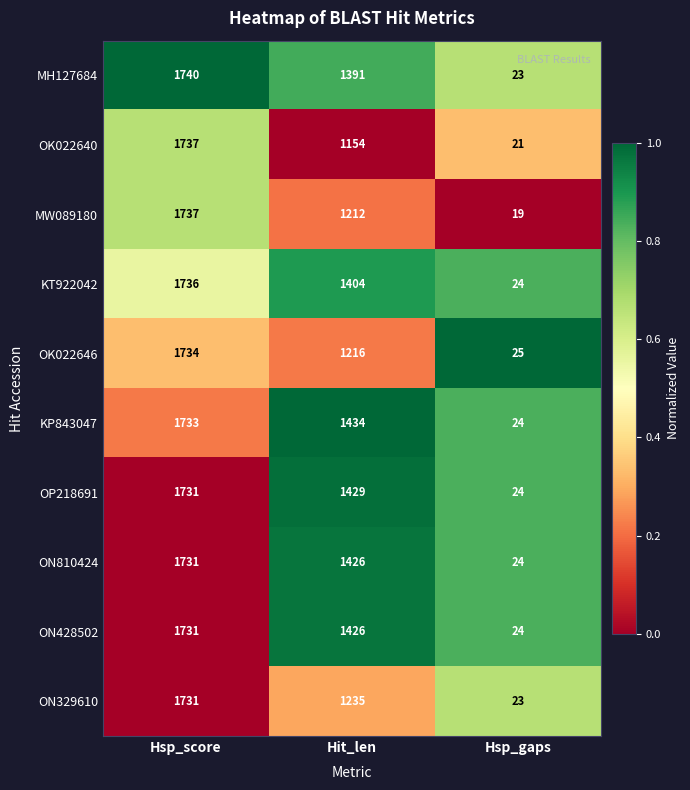

What is the difference between the maximum and minimum values in the OK022640 series?

1716